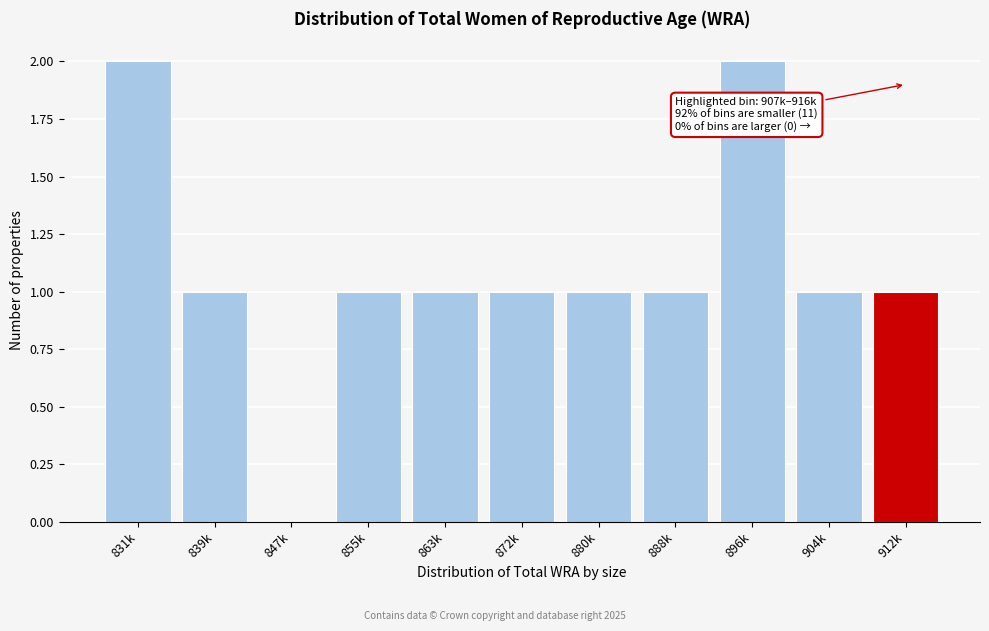

Reading right to left, extract all data points from this chart.

912k=1	904k=1	896k=2	888k=1	880k=1	872k=1	863k=1	855k=1	847k=0	839k=1	831k=2